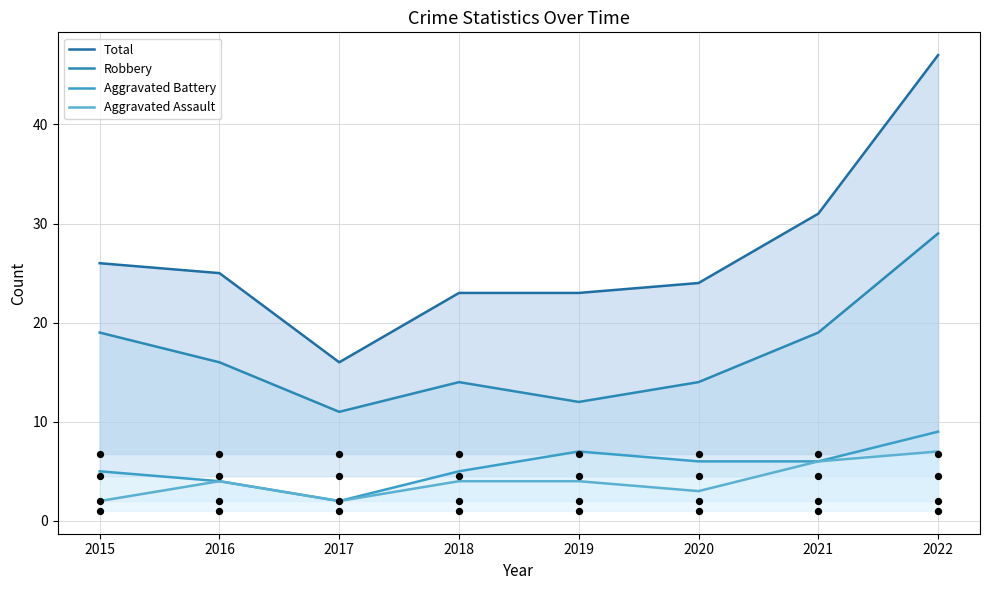

Which series reaches the maximum Y coordinate?

Total